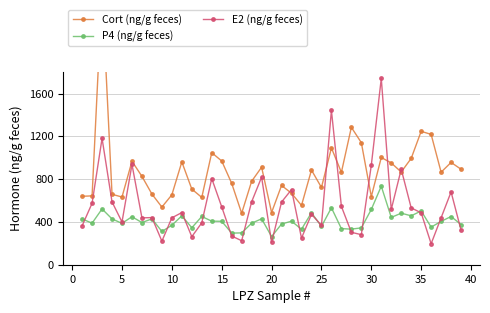

Which series has the largest total across all categories?

Cort (ng/g feces)